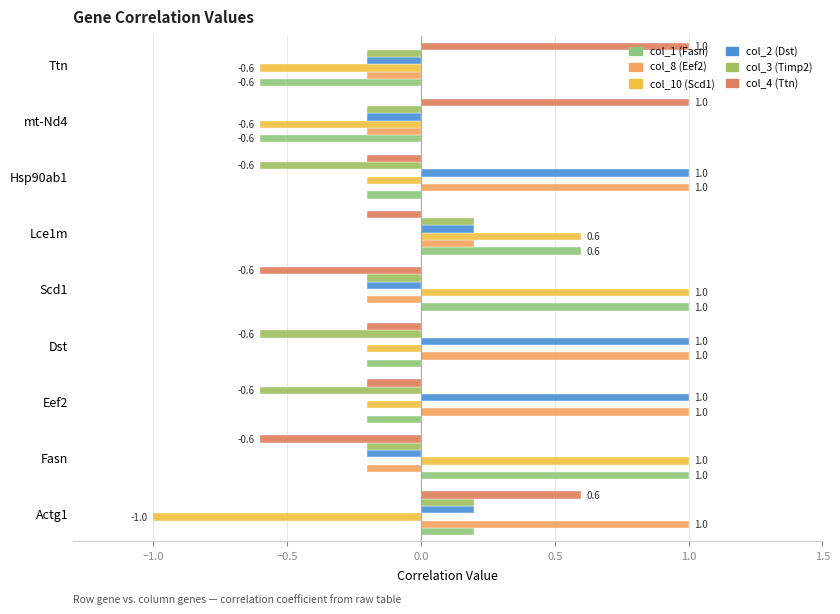

What is the difference between the second highest and second lowest values in the col_10 (Scd1) series?

1.6